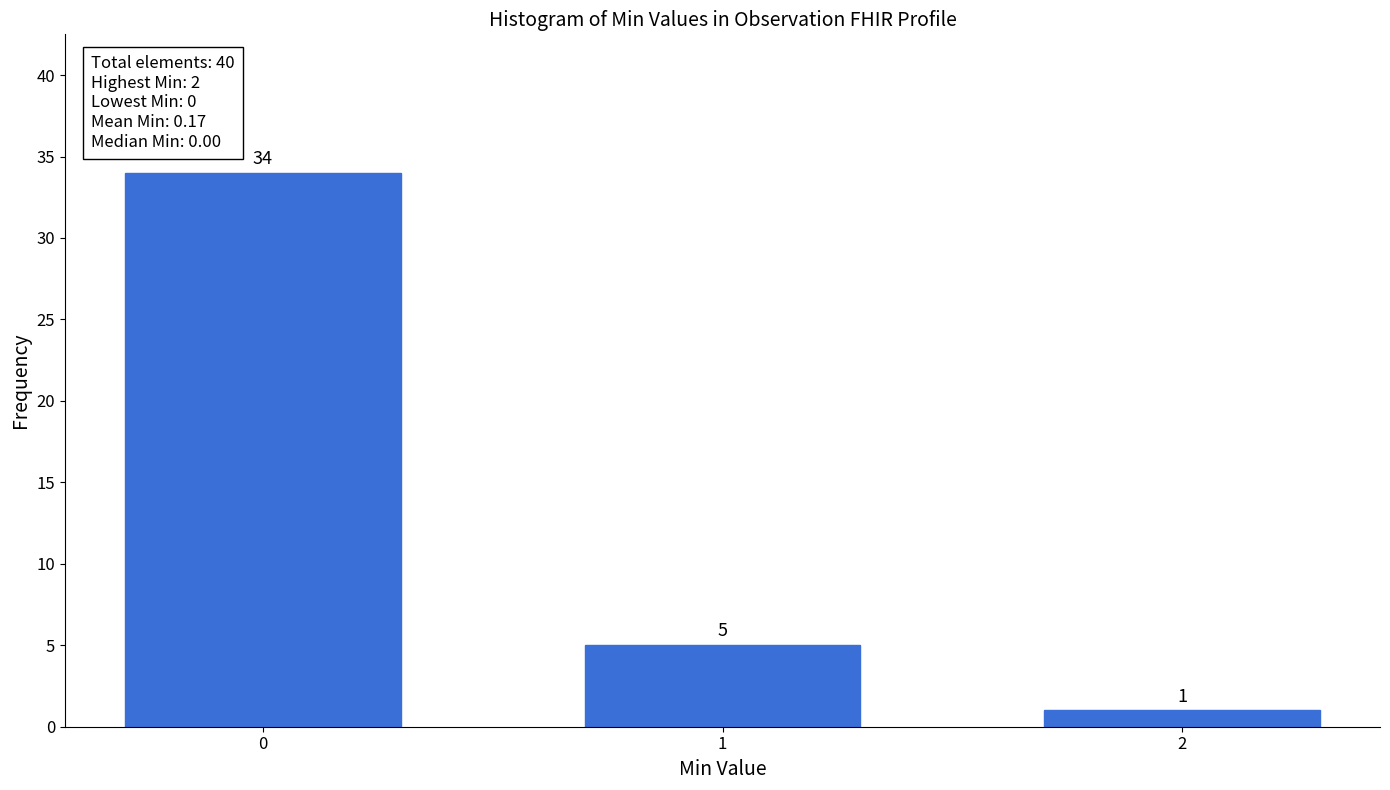

Reading left to right, extract all data points from this chart.

34	5	1